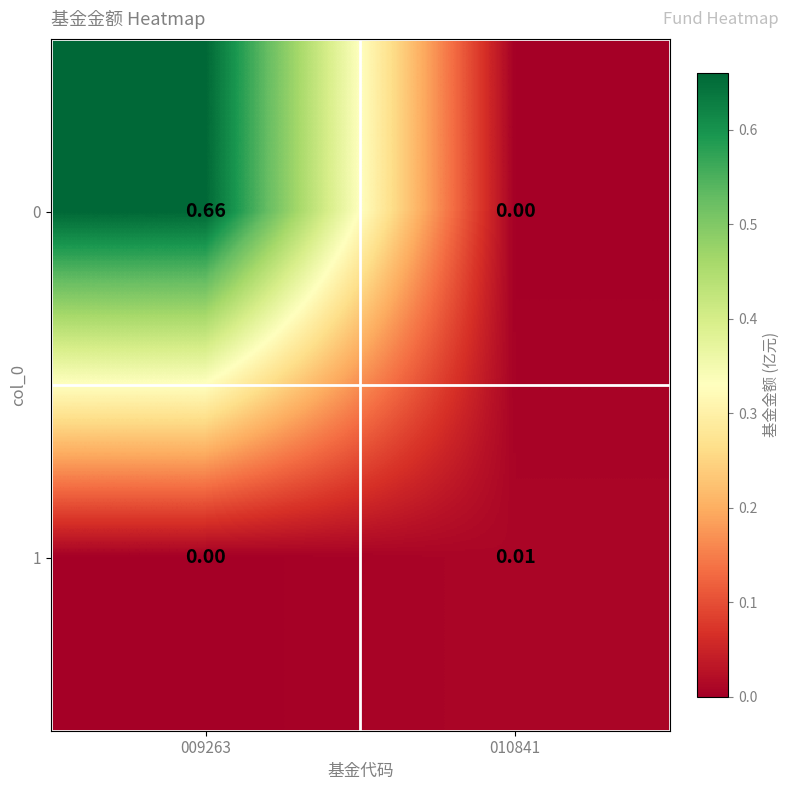

Is the value of 0 at 009263 greater than the value of 1 at 009263?

Yes